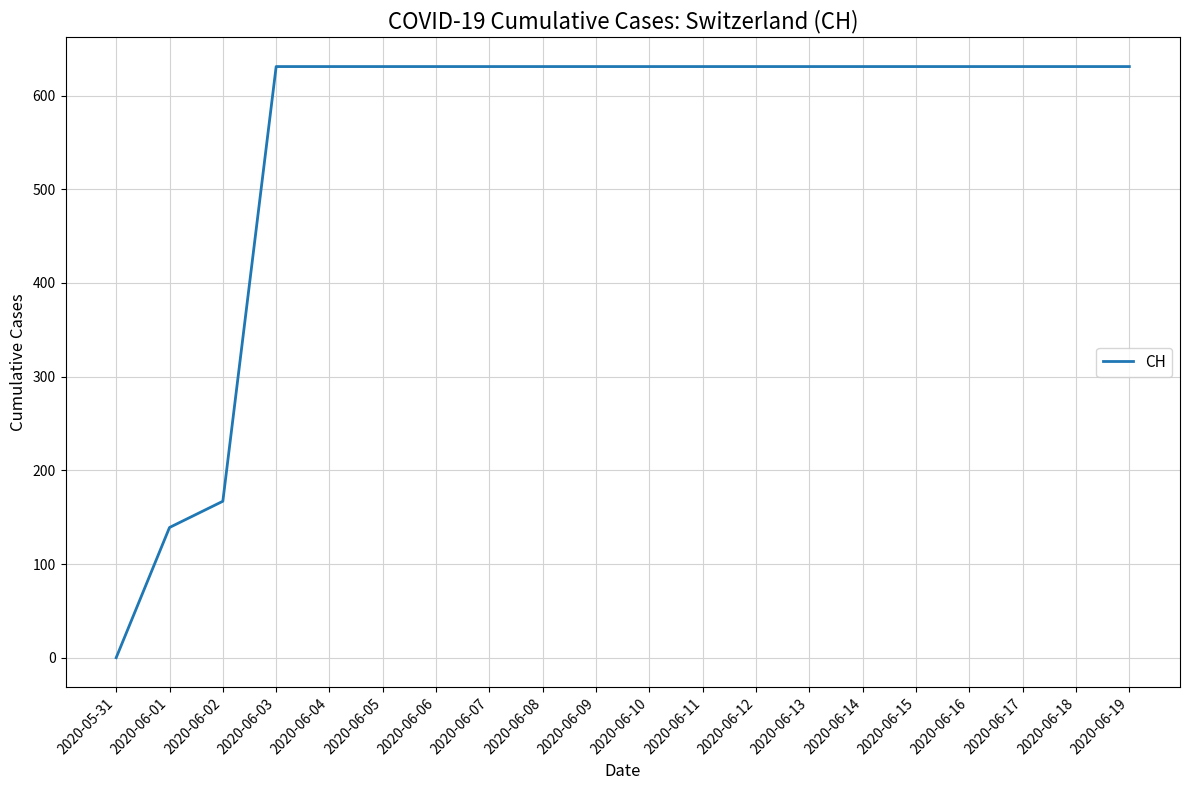

What is the approximate value at 2020-06-18, to the nearest 10?

630